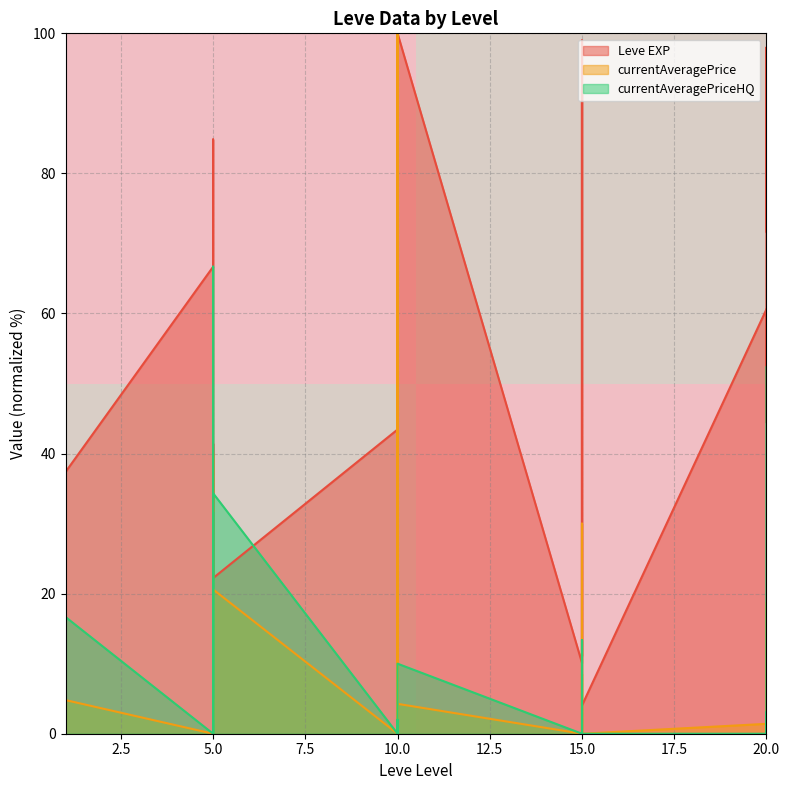

Does the chart display data point markers on the line(s)?

No